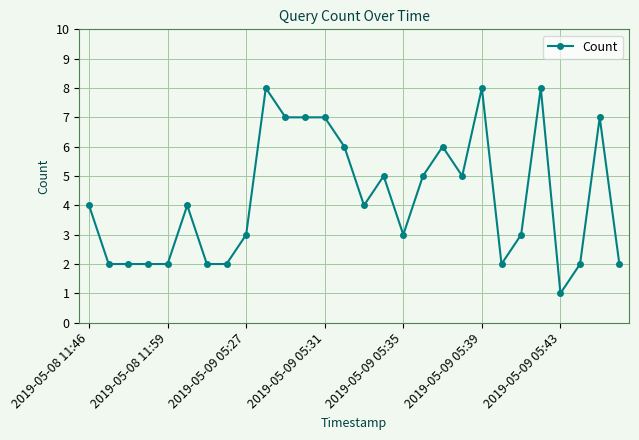

What is the value of the 14th point from the left?

6